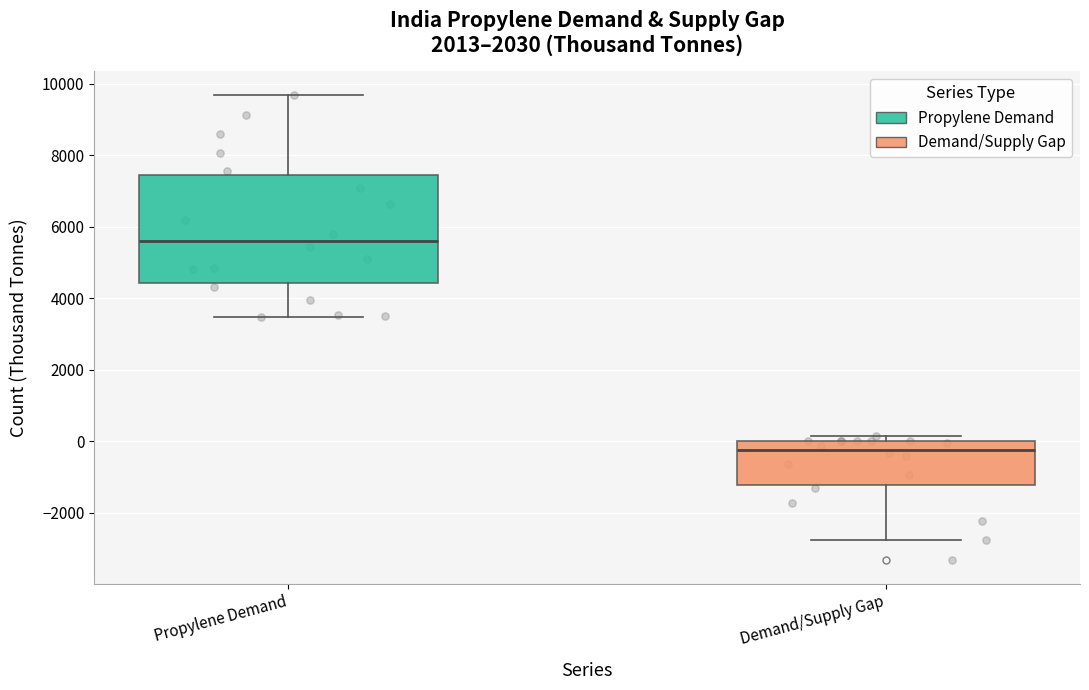

Which box is the tallest, from its lower edge to its upper edge?

Propylene Demand